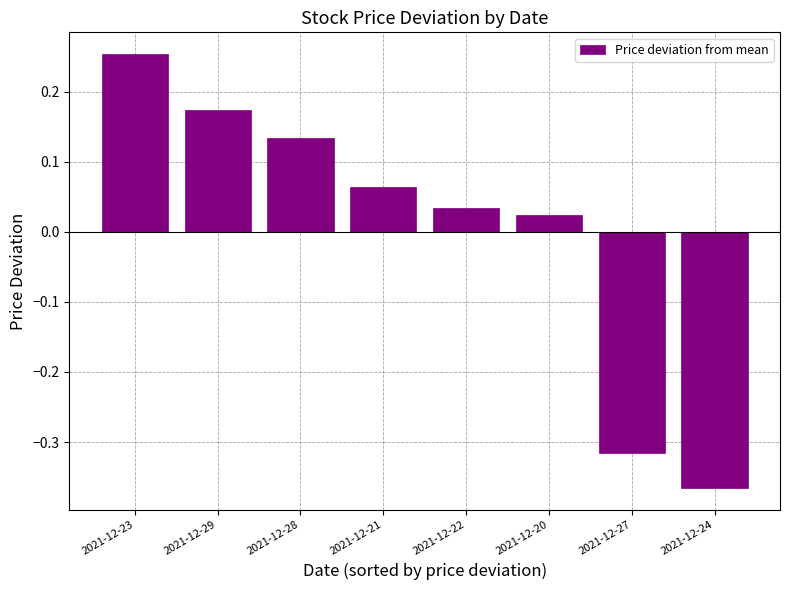

At which category does the chart reach its minimum across all series?

2021-12-24